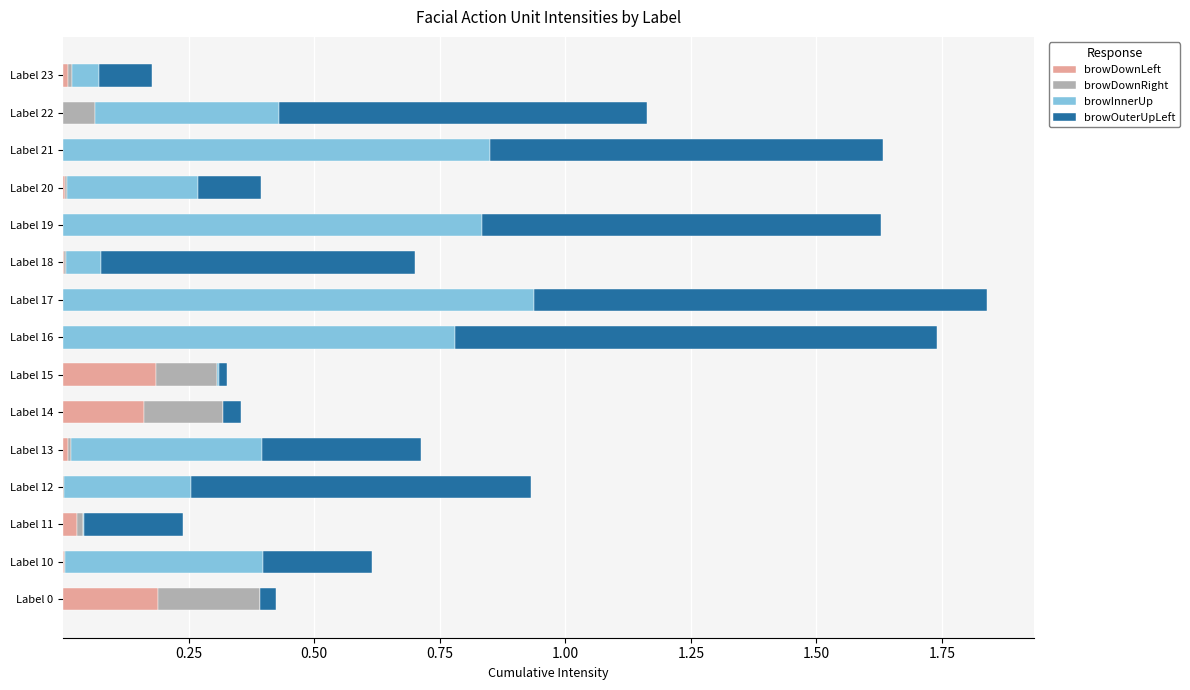

Rank the series by their maximum value, from lowest to highest.

browDownLeft, browDownRight, browInnerUp, browOuterUpLeft